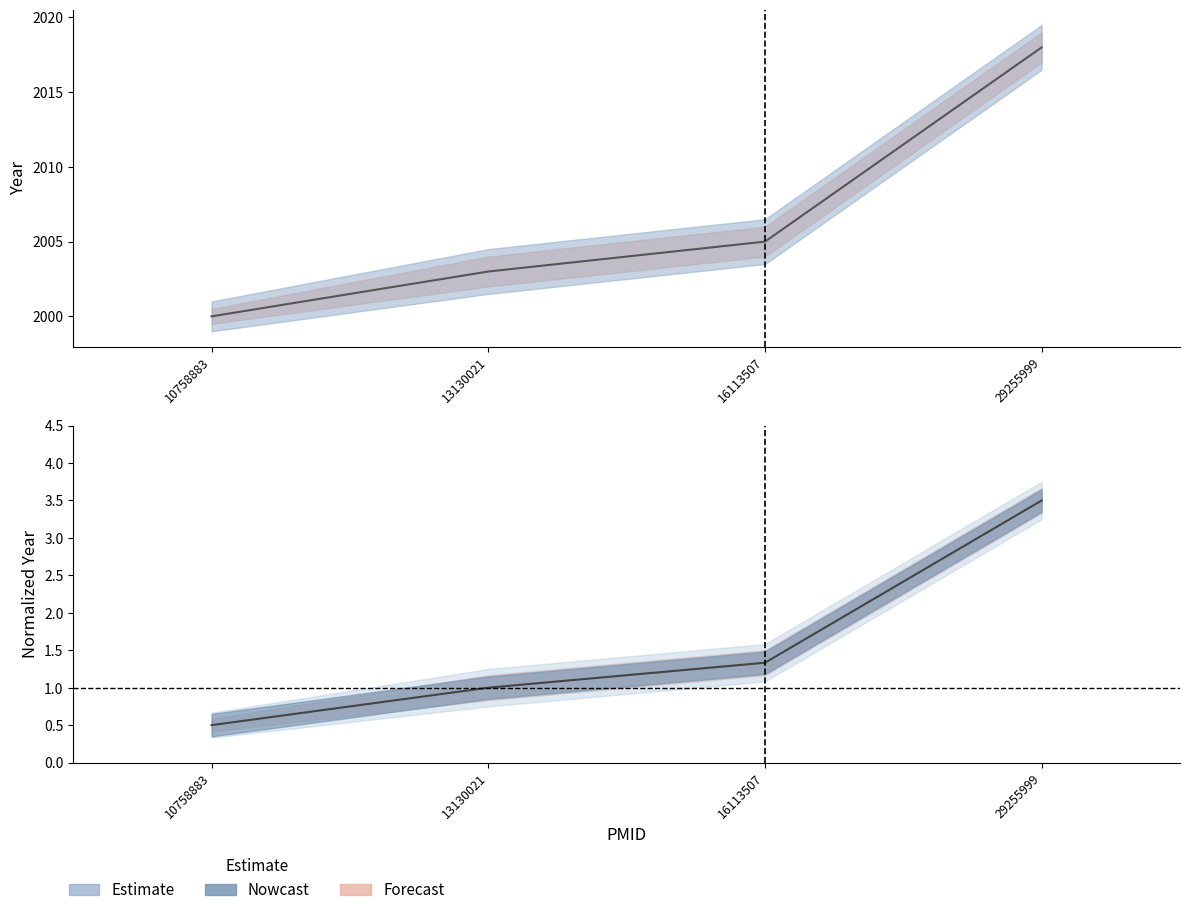

List the labels in order of value, largest first.

29255999, 16113507, 13130021, 10758883